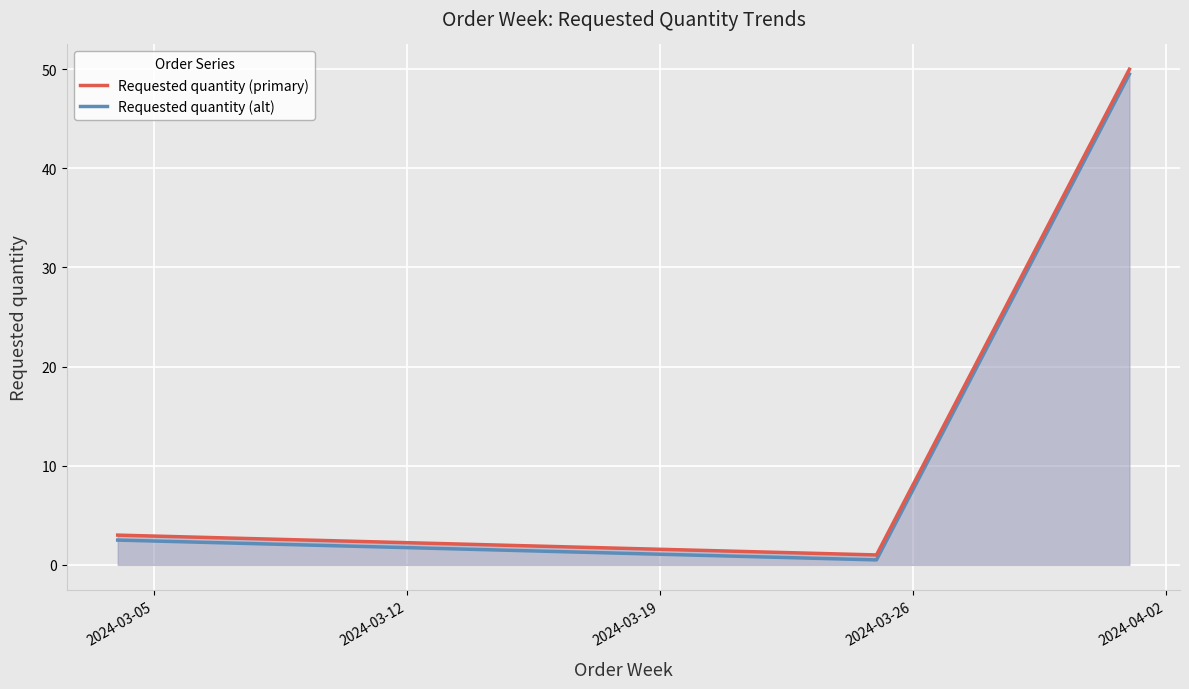

Rank the series by their maximum value, from lowest to highest.

Requested quantity (alt), Requested quantity (primary)